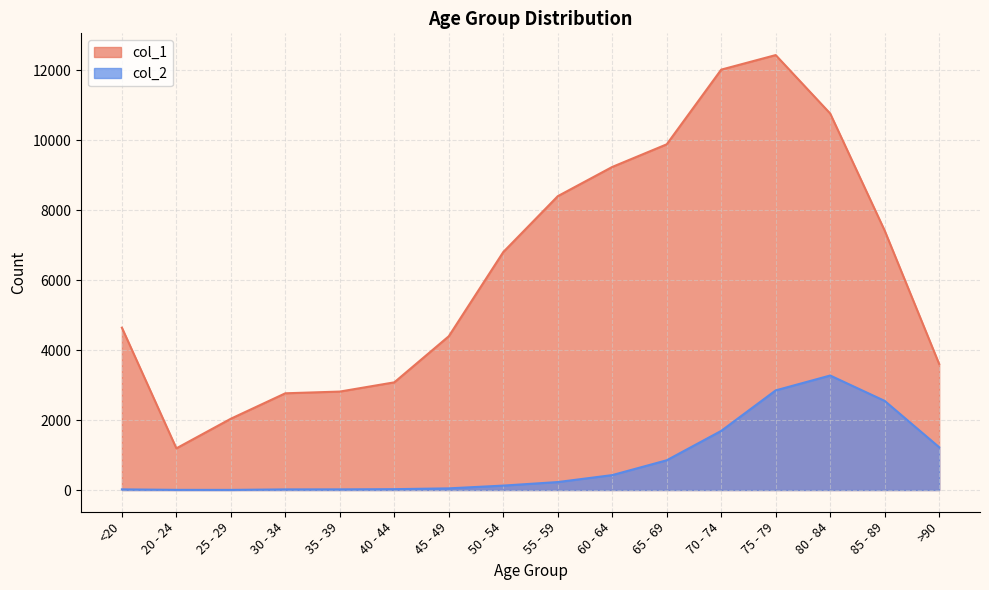

The col_2 series shows 24 at 40 - 44. True or false?

True